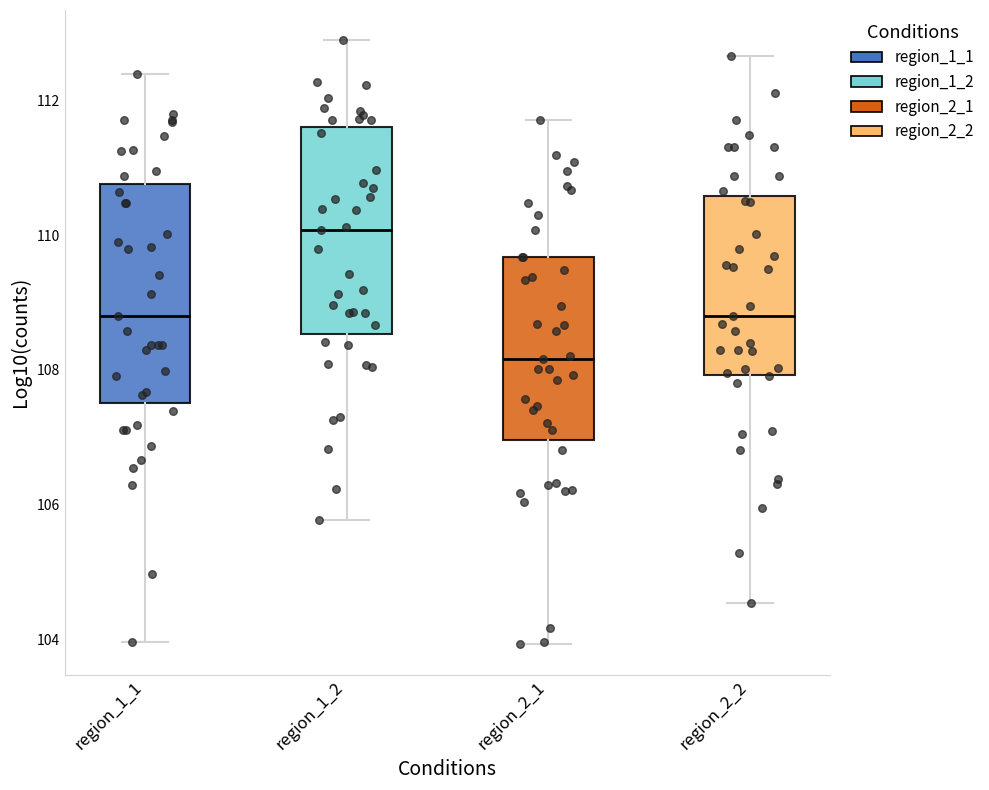

Reading left to right, read every box against the y-axis: the position of its median line, the range the box covers, and the ends of its whiskers. The values are not printed on the chart, so give them approximately, as read against the axis.

region_1_1: median 108.8, box 107.6 to 110.8, whiskers 104.0 to 112.4
region_1_2: median 110.0, box 108.6 to 111.6, whiskers 105.8 to 112.8
region_2_1: median 108.2, box 107.0 to 109.6, whiskers 104.0 to 111.8
region_2_2: median 108.8, box 108.0 to 110.6, whiskers 104.6 to 112.6